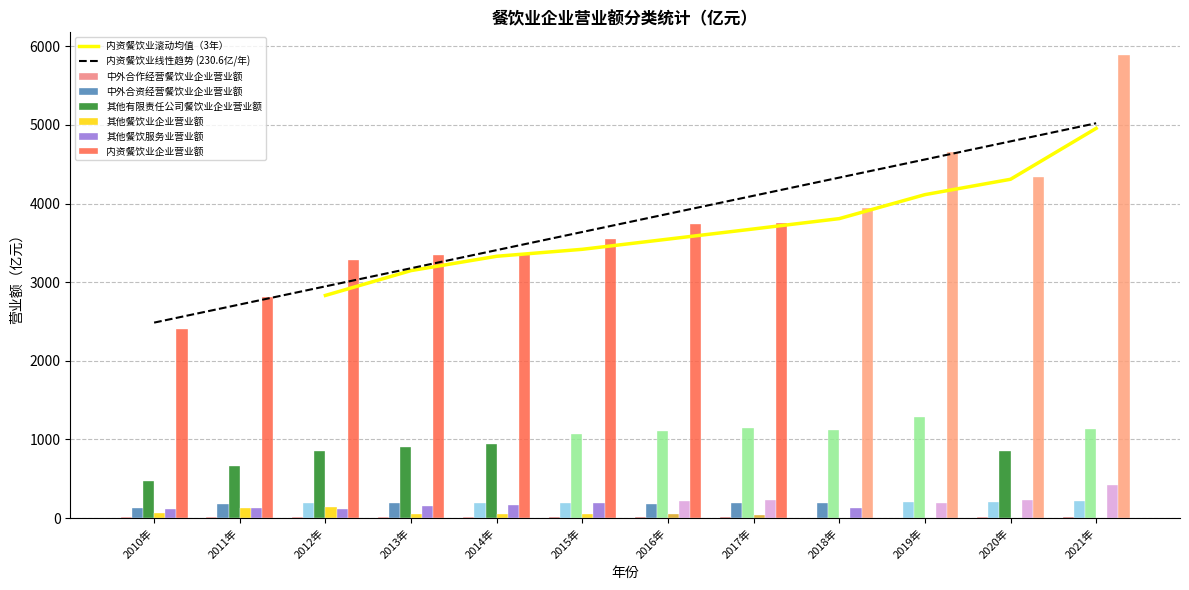

What position from the left is 2018年?

9